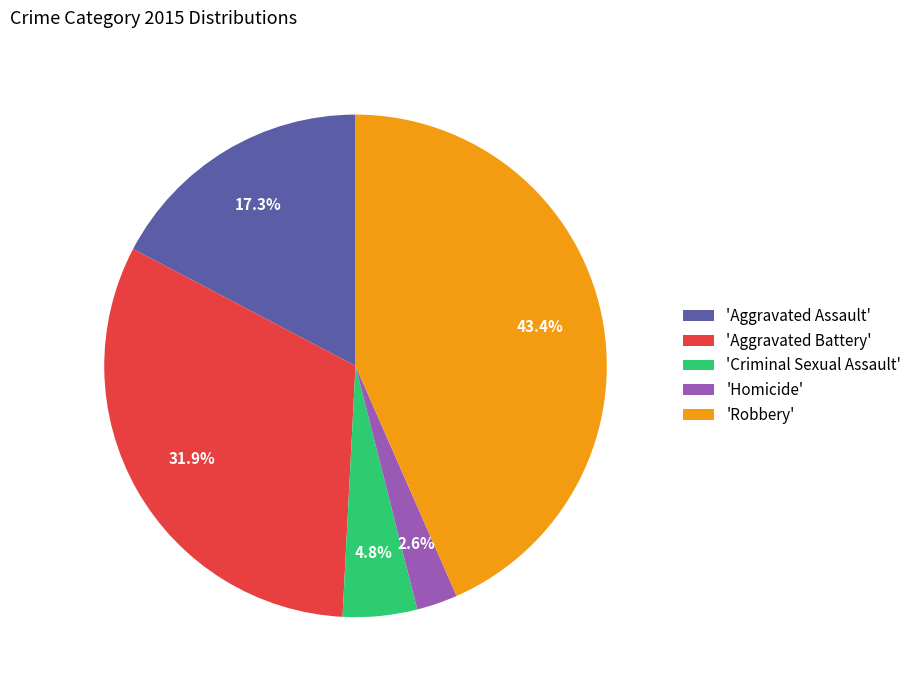

What is the smallest slice in the pie chart?

'Homicide'